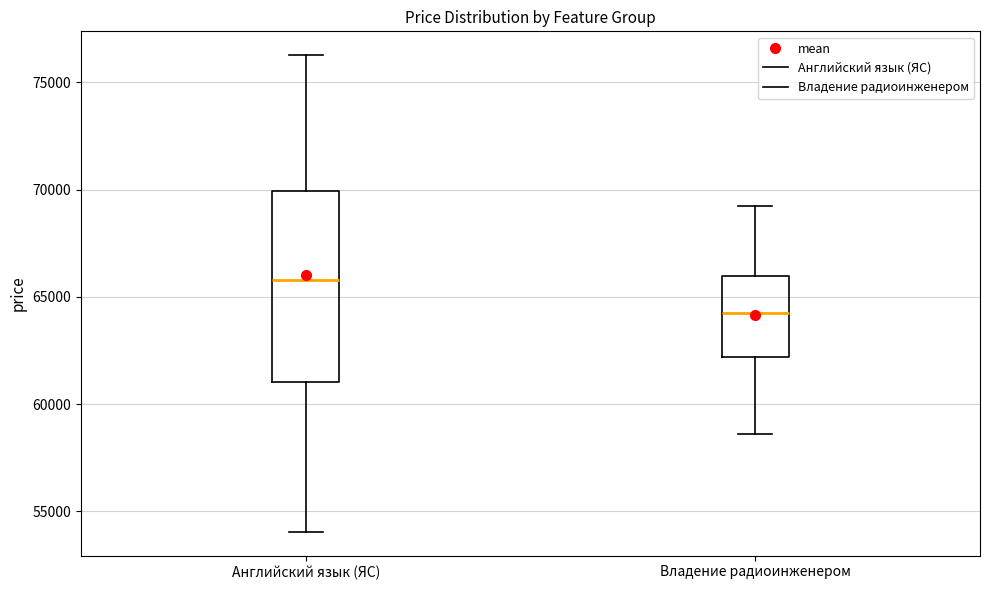

Which box has the highest median line?

Английский язык (ЯС)